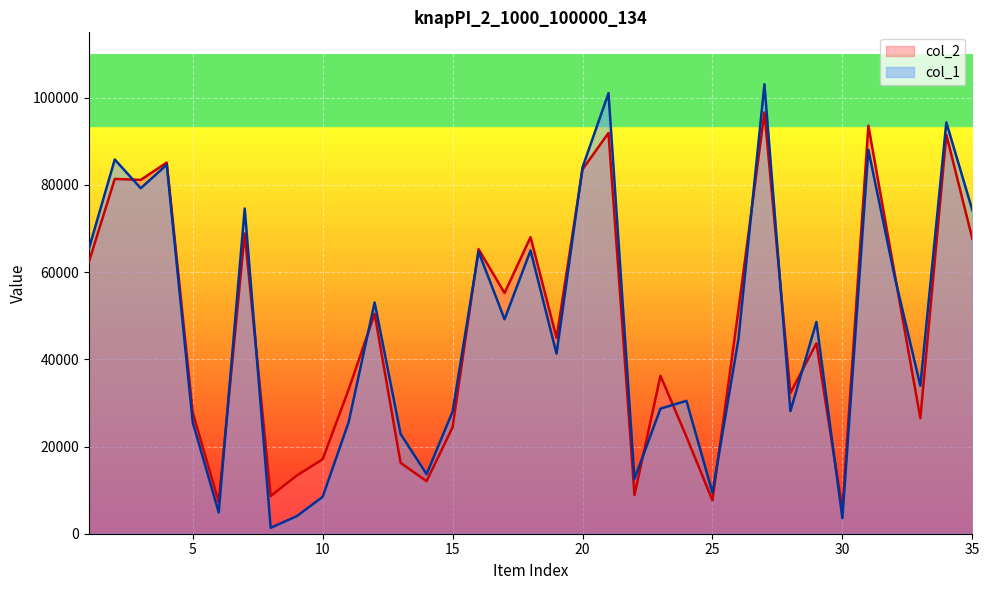

Rank the categories by col_1 value from lowest to highest.

8, 30, 9, 6, 10, 25, 22, 14, 13, 5, 11, 15, 28, 23, 24, 33, 19, 26, 29, 17, 12, 32, 16, 18, 1, 35, 7, 3, 20, 4, 2, 31, 34, 21, 27